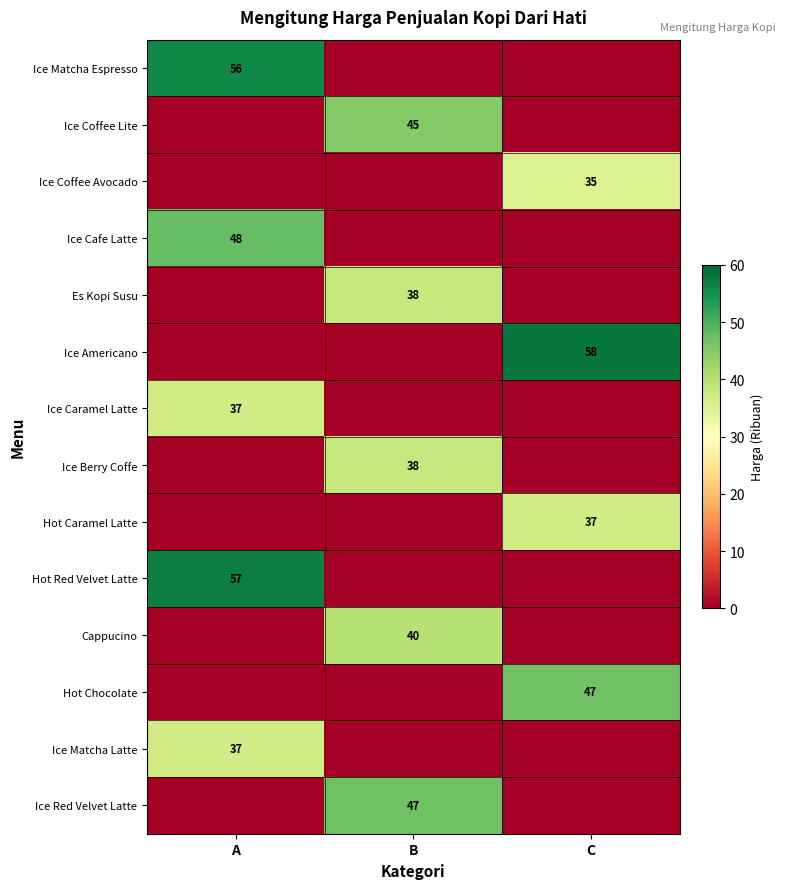

Is it true that Cappucino equals 40 at B?

True